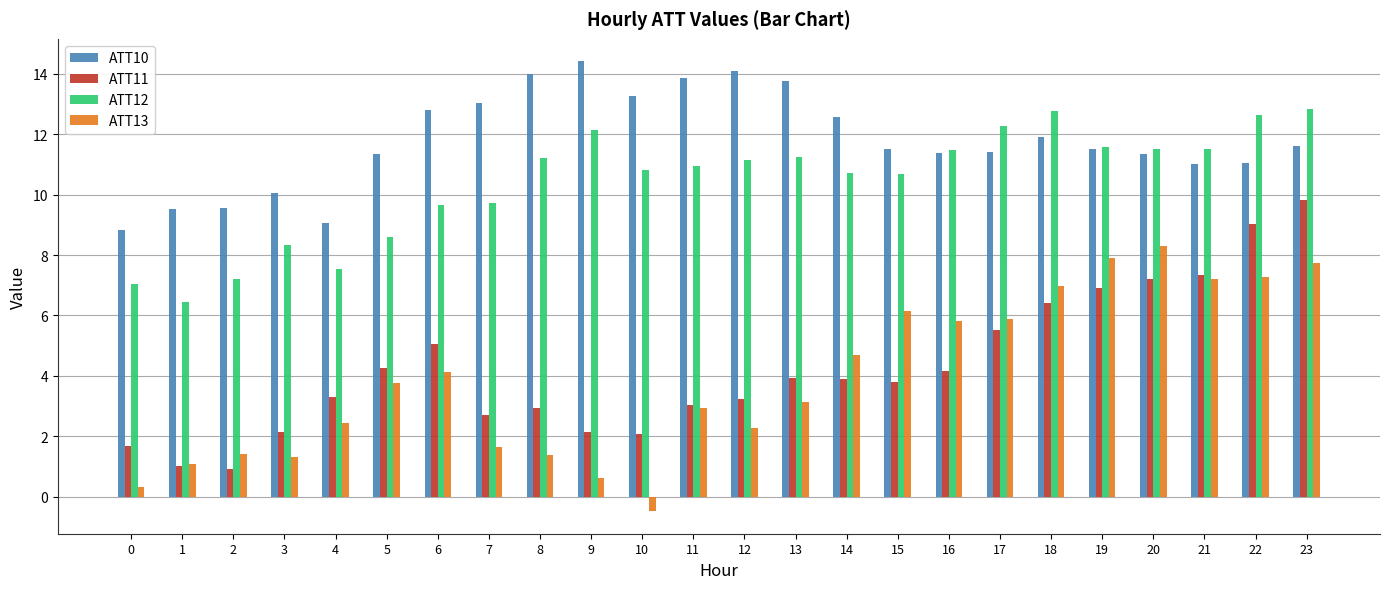

What is the sum of the ATT12 values at 14 and 17?

23.0